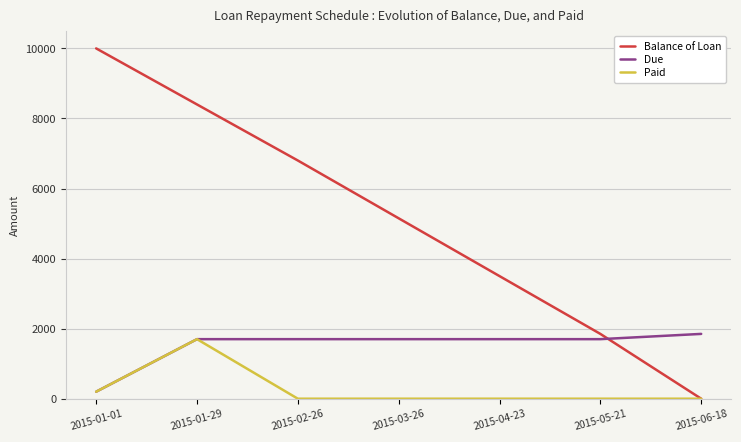

True or false: Balance of Loan and Due cross at least once.

True